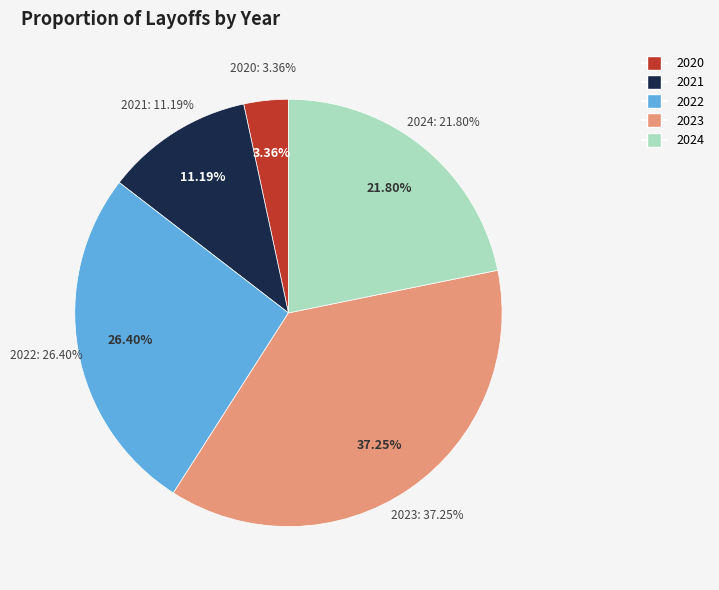

True or false: 2021 accounts for 5% of the total.

False